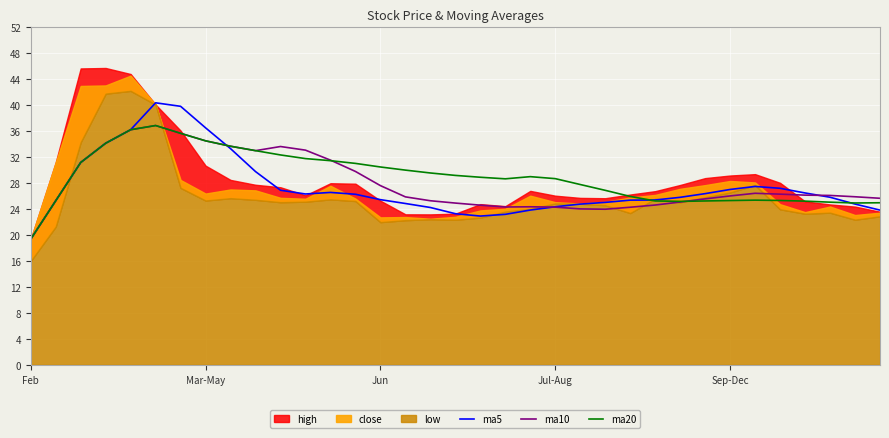

Where is the first local maximum for ma5?

5